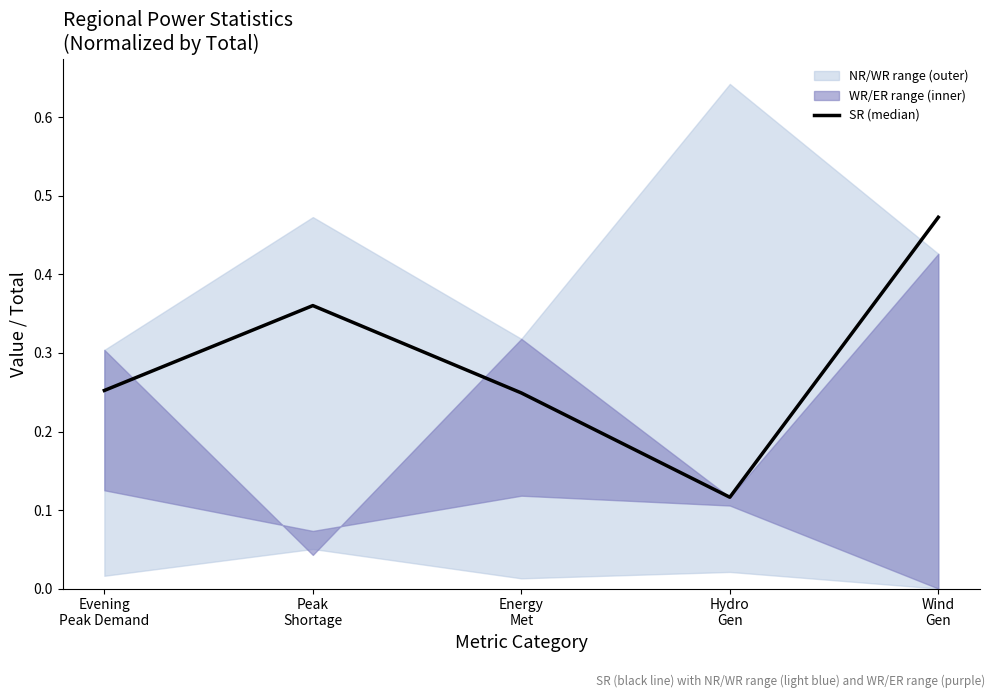

Count the values in the range 0 to 1.

5